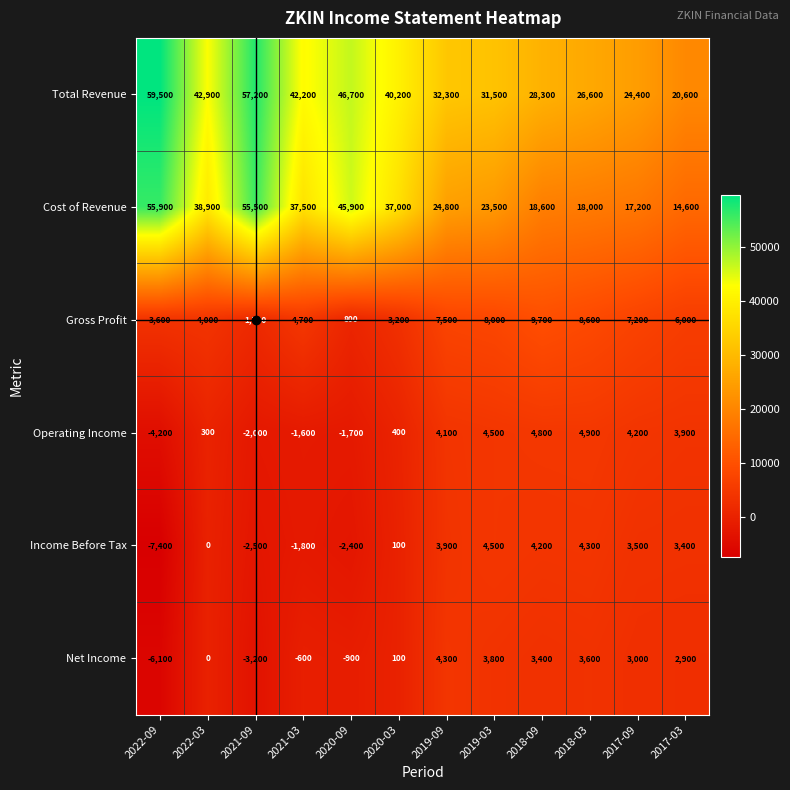

What is the sum of all Gross Profit values?

65000